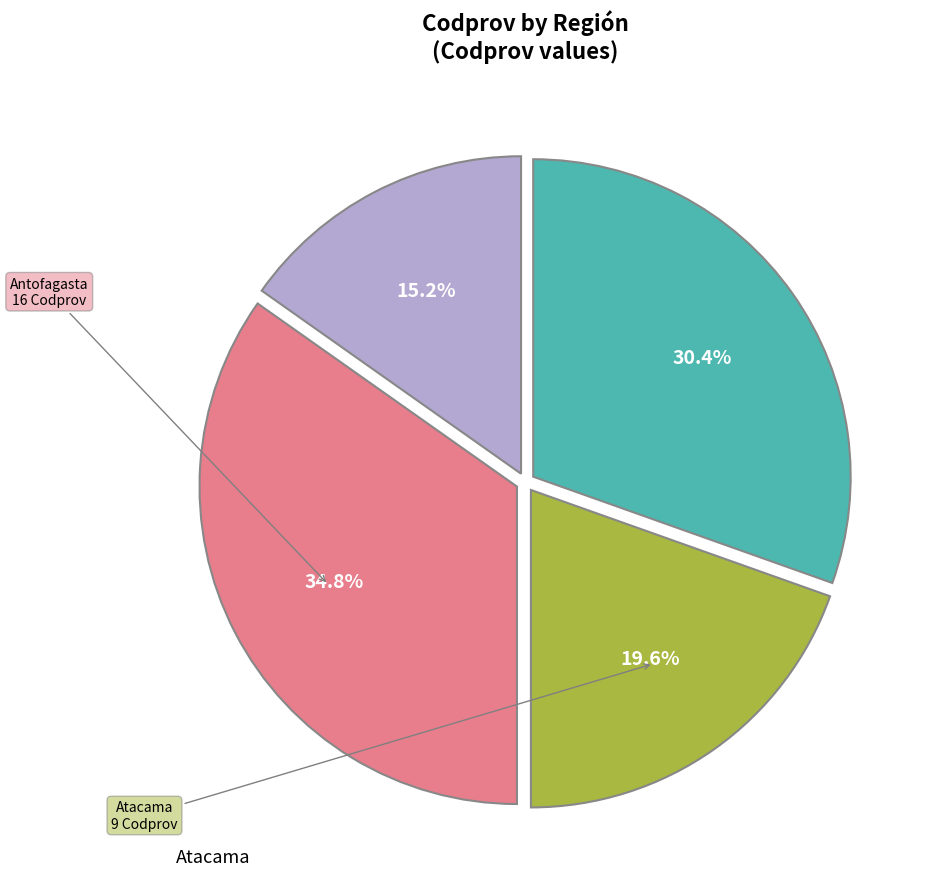

Is there any slice that represents more than half of the pie?

No